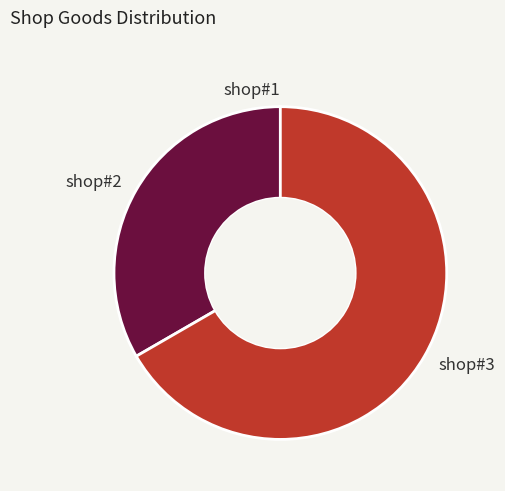

What is the majority slice?

shop#3